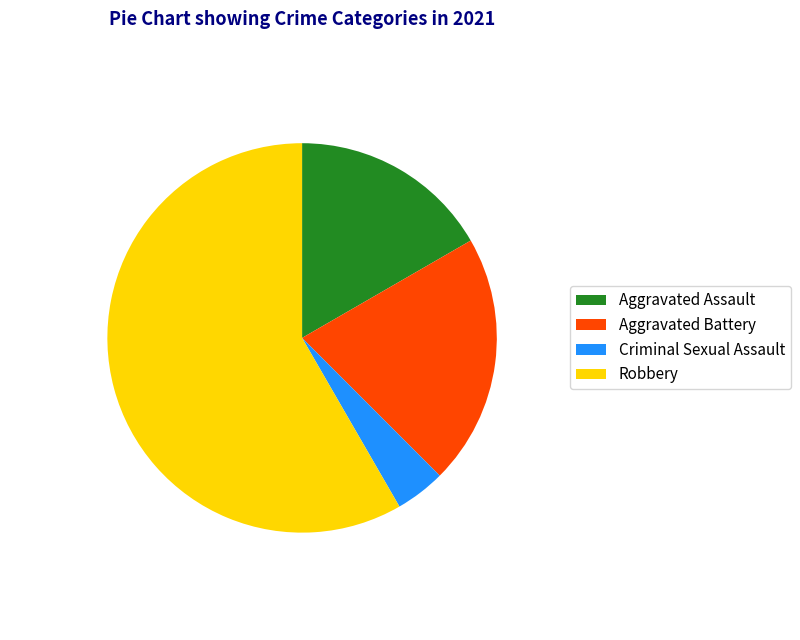

How many segments does this pie chart have?

4